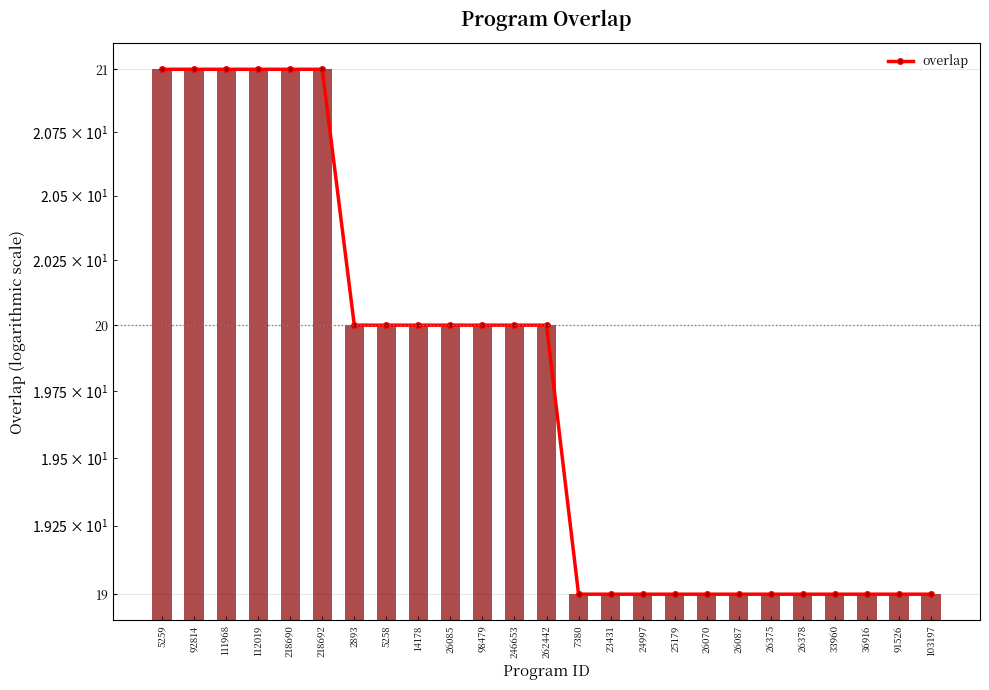

How many data points are less than 20?

12